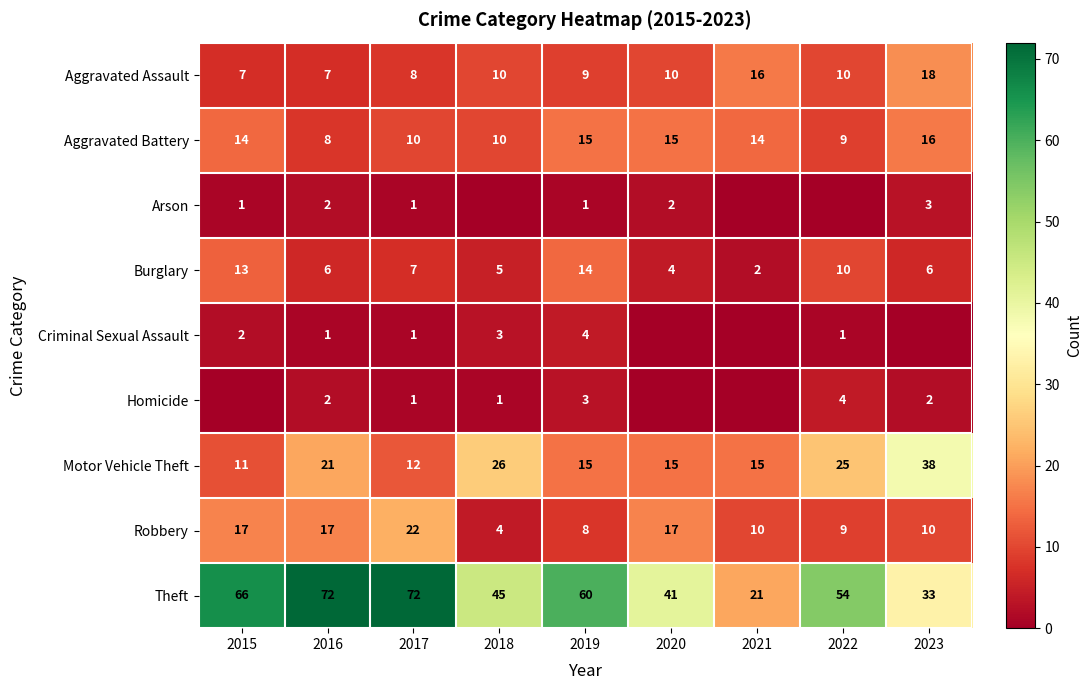

What is the difference between the highest and lowest values at 2016?

71